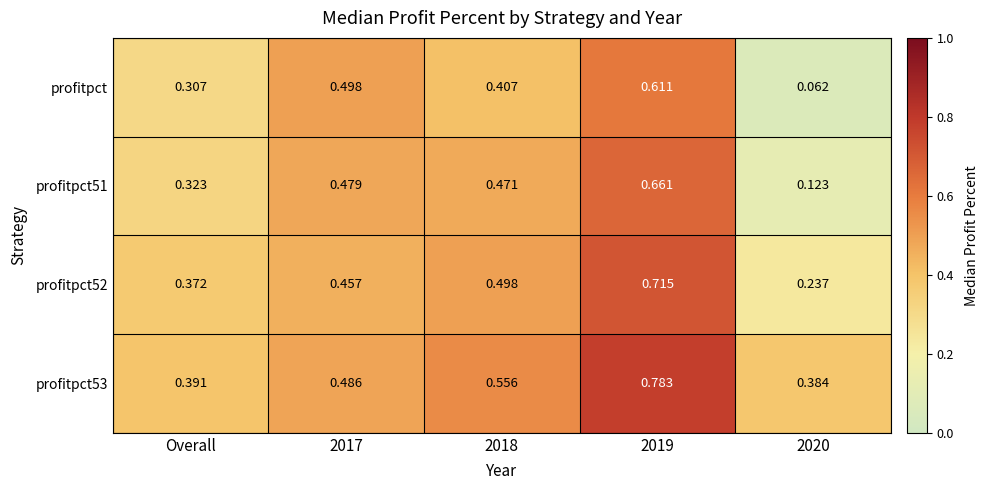

Between 2017 and 2020, which series saw the biggest shift?

profitpct